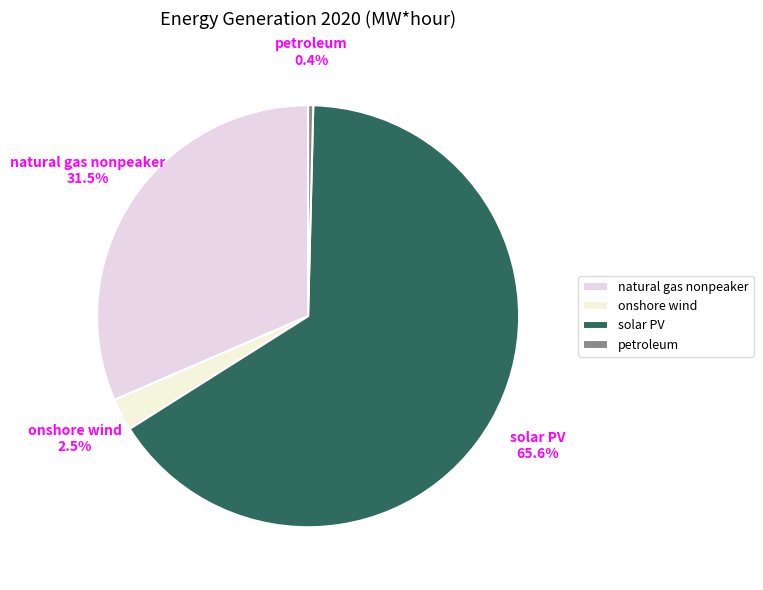

What is the total percentage of petroleum and natural gas nonpeaker?

31.9%